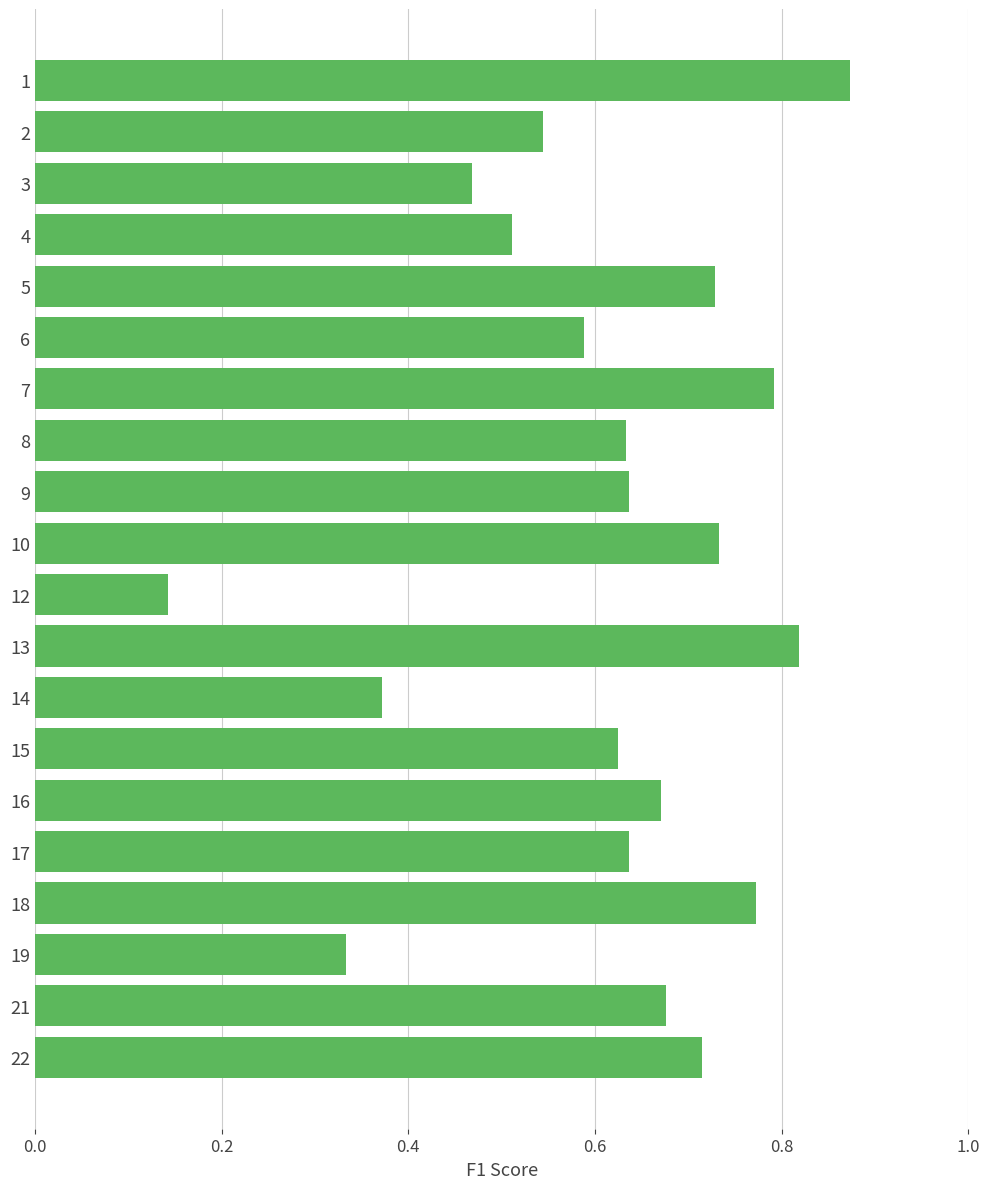

Which category has the lowest value across all series?

12